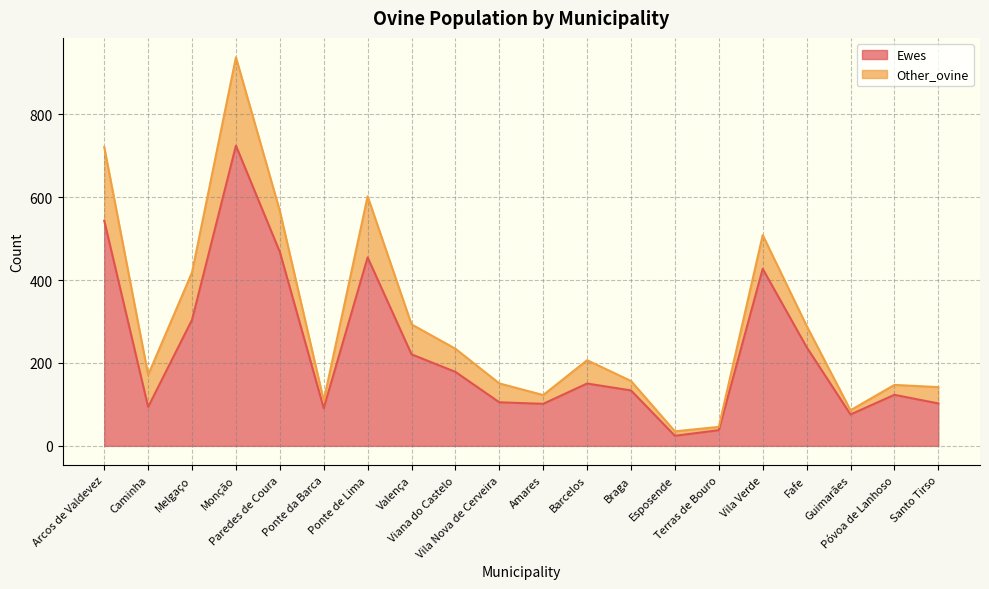

Rank the categories by value from lowest to highest.

Esposende, Terras de Bouro, Guimarães, Ponte da Barca, Caminha, Amares, Santo Tirso, Vila Nova de Cerveira, Póvoa de Lanhoso, Braga, Barcelos, Viana do Castelo, Valença, Fafe, Melgaço, Vila Verde, Ponte de Lima, Paredes de Coura, Arcos de Valdevez, Monção